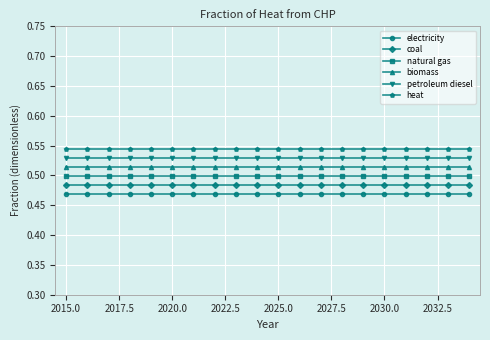

At how many categories does at least one series exceed 0?

20